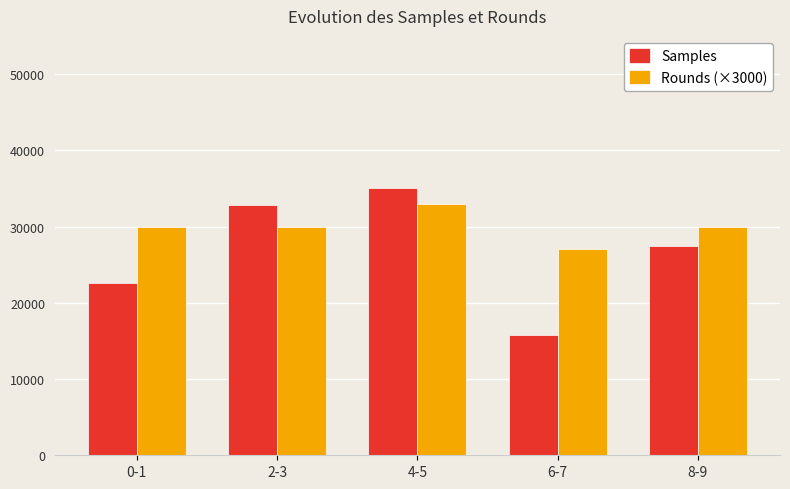

What position from the right is 6-7?

2